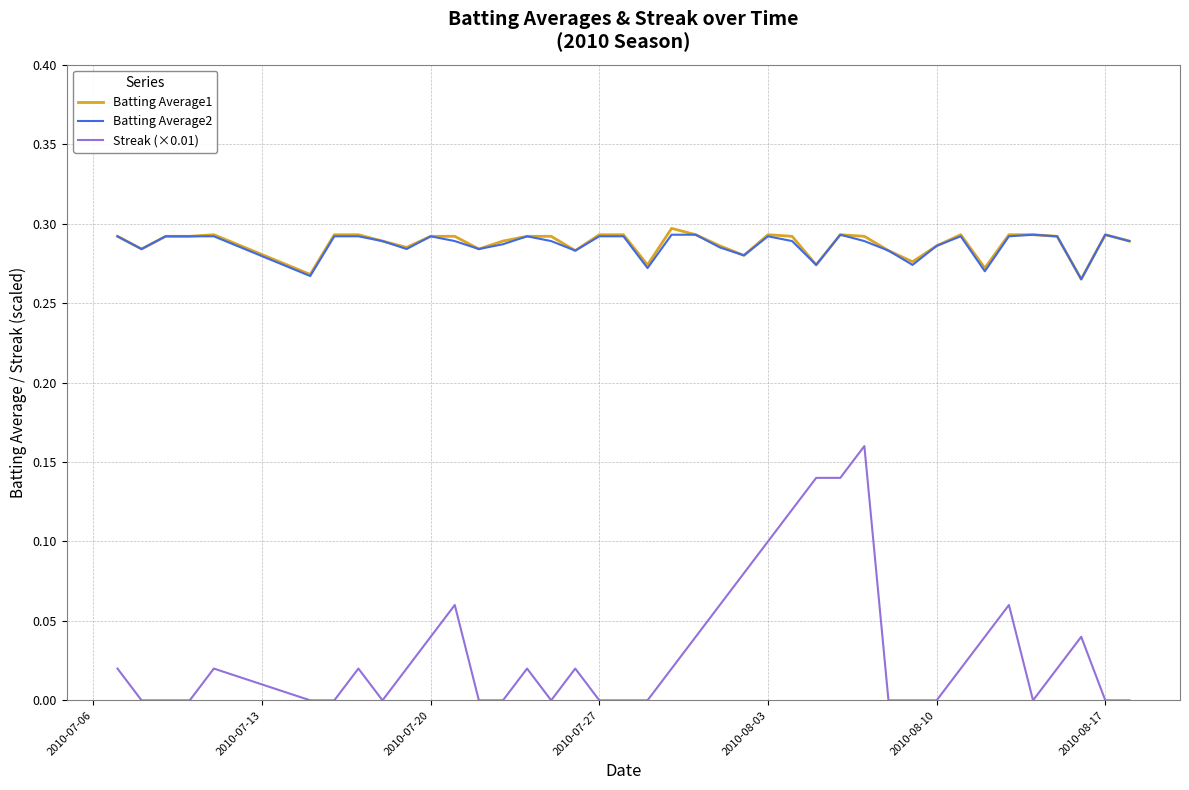

True or false: Streak (×0.01) and Batting Average2 intersect in this chart.

False